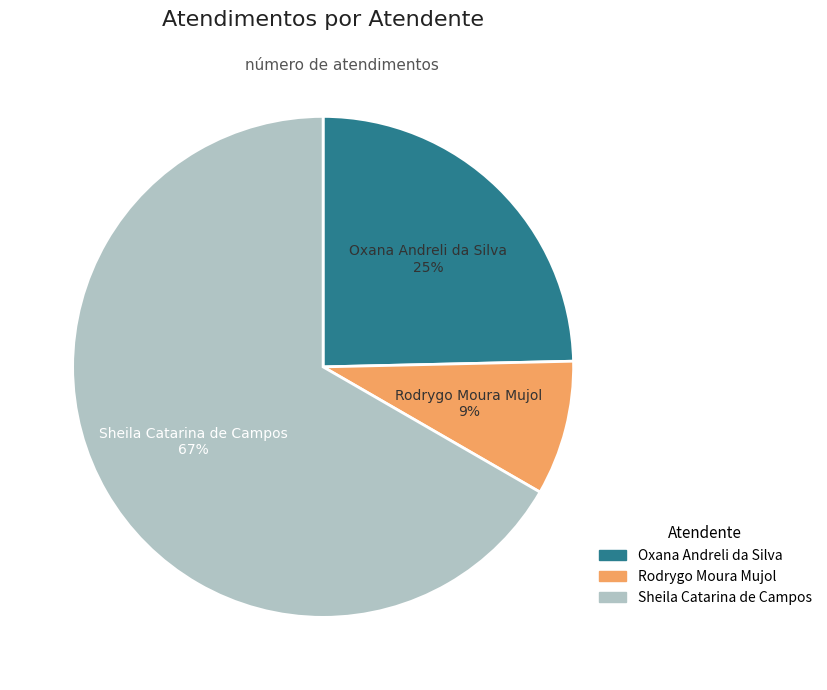

How many slices are in this pie chart?

3